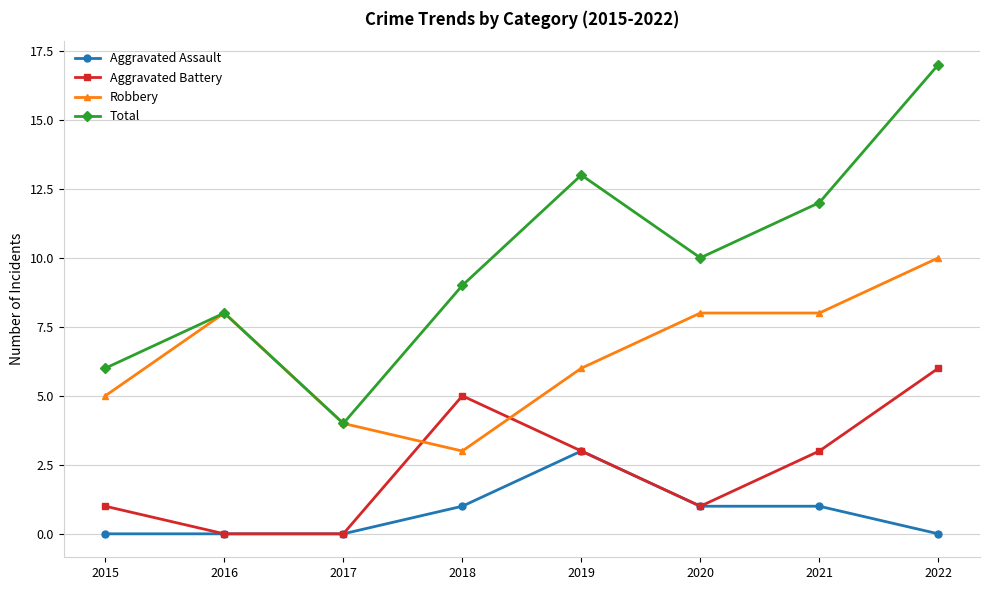

How many times do Robbery and Aggravated Battery cross each other?

2